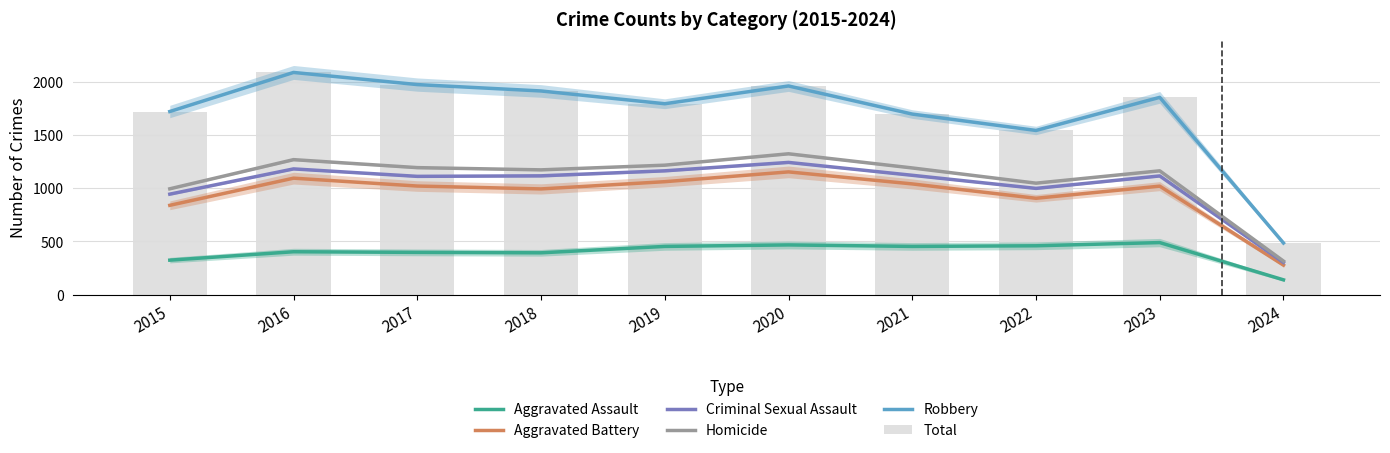

The Aggravated Battery series shows 1528 at 2016. True or false?

False